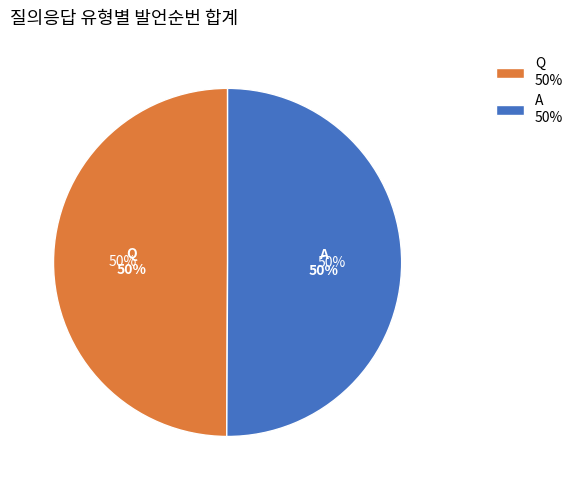

What percentage is NOT represented by A?

49.9%